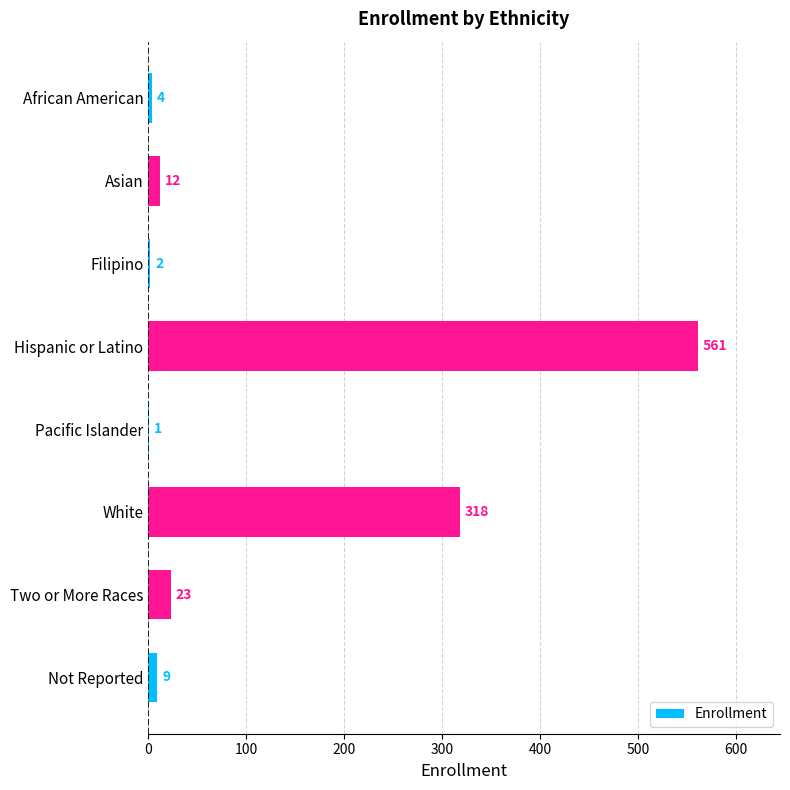

Are the bars horizontal?

Yes